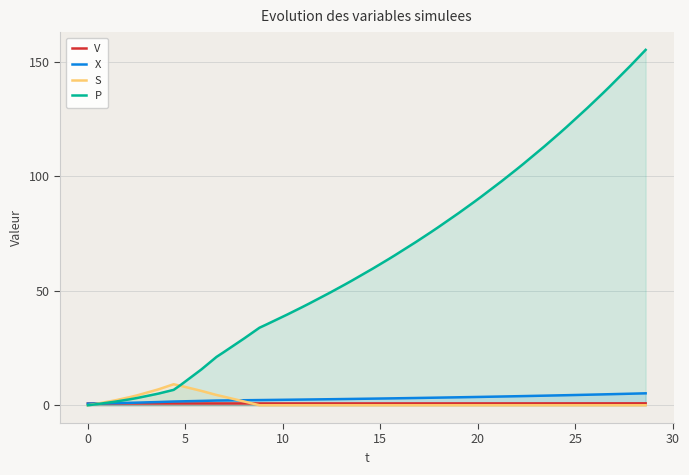

Which series has the largest total across all categories?

P